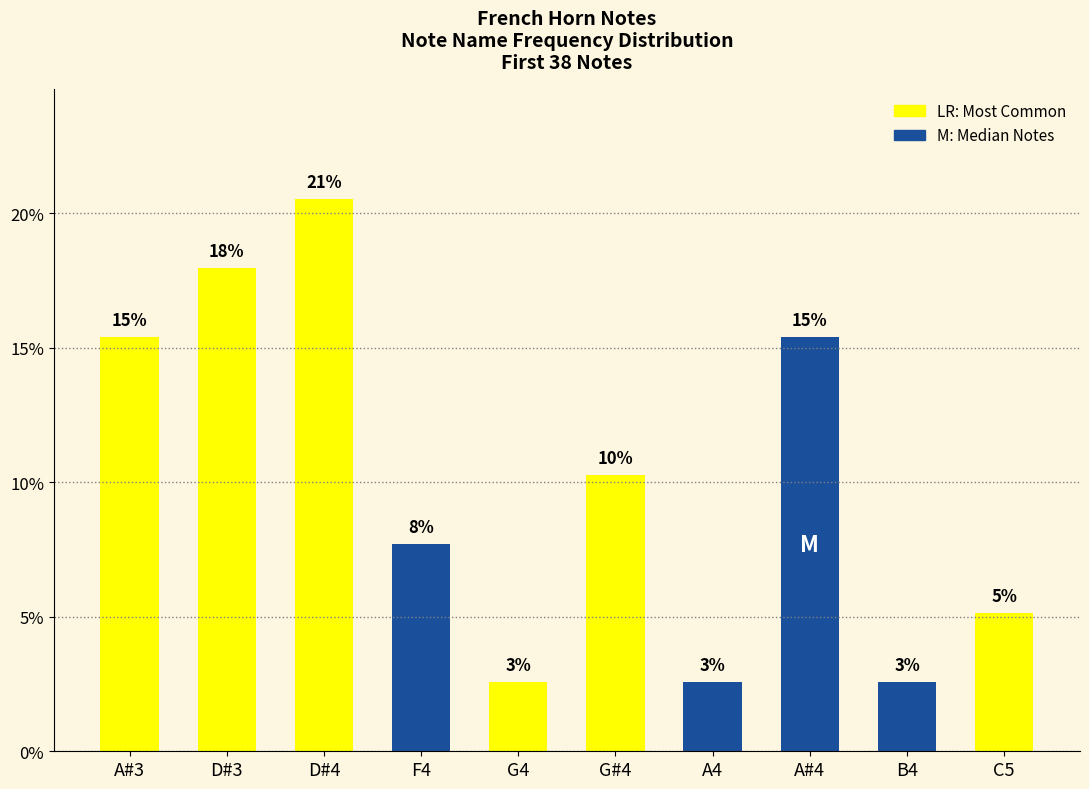

Are the bars horizontal?

No